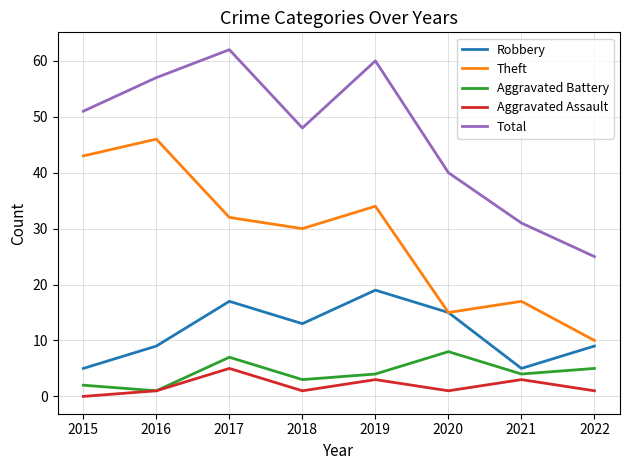

What is the average value of the Total series?

47